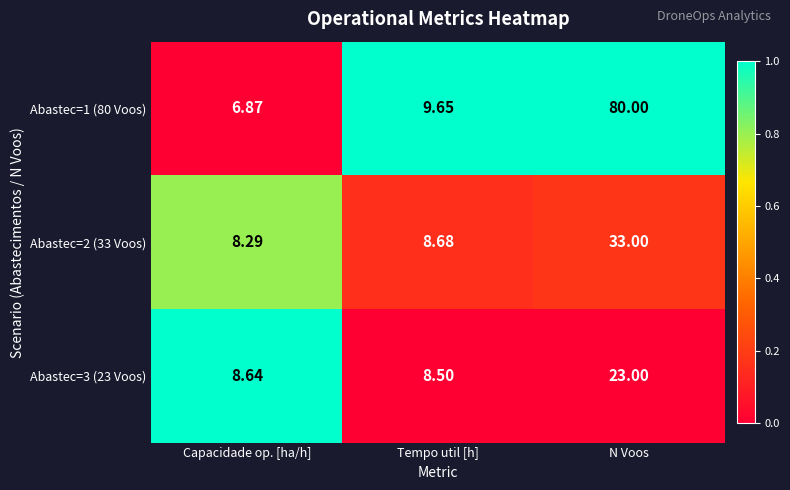

Where is Abastec=1 (80 Voos) nearest to the value 43?

Tempo util [h]